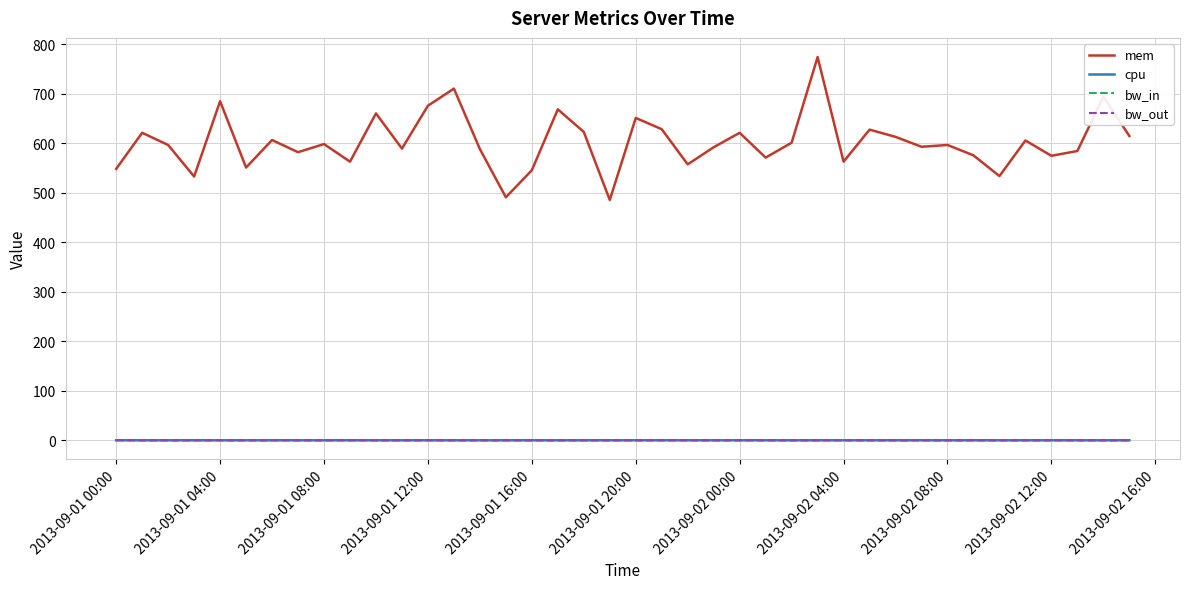

True or false: mem and cpu cross at least once.

False